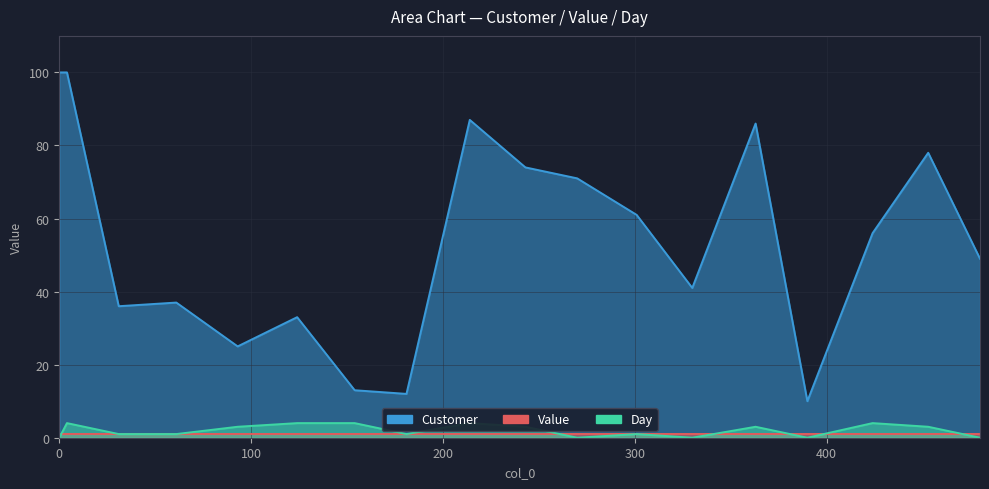

Which series has the largest range (max minus min)?

Customer